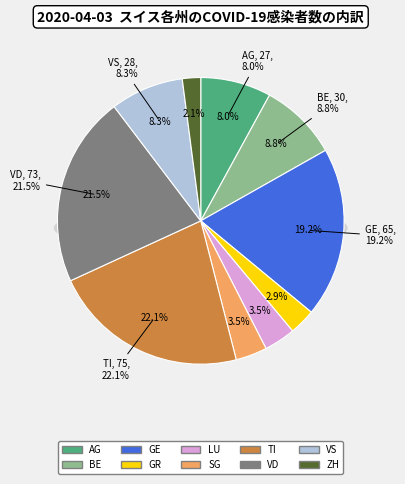

Rank the categories by value from highest to lowest.

TI, VD, GE, BE, VS, AG, LU, SG, GR, ZH